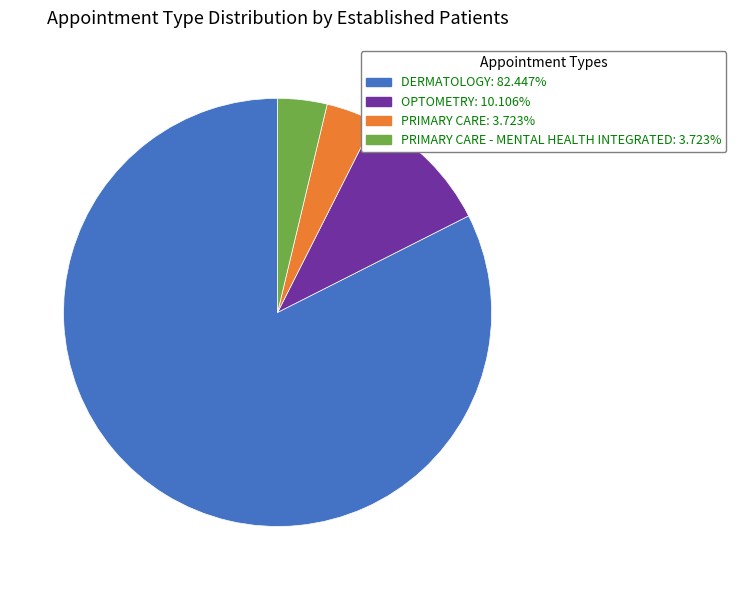

Is there a majority slice in this chart?

Yes